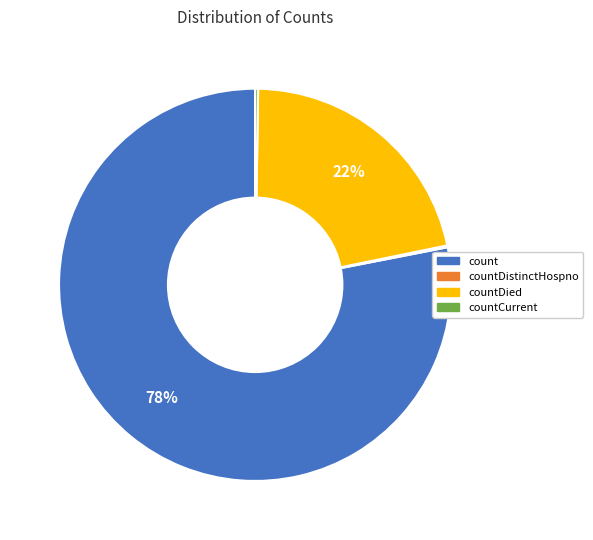

To the nearest percent, what portion does countDied represent?

22%